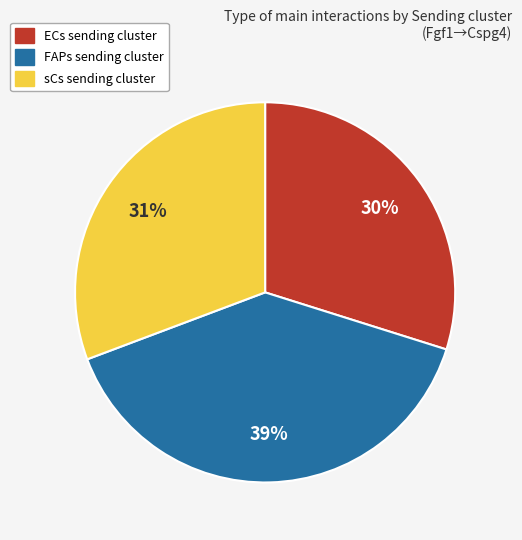

Which category has the smallest portion of the pie?

ECs